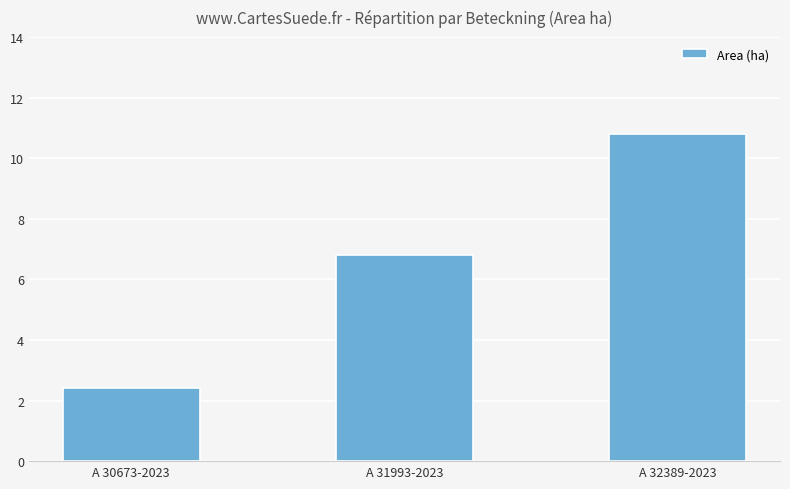

Does the chart contain any negative values?

No